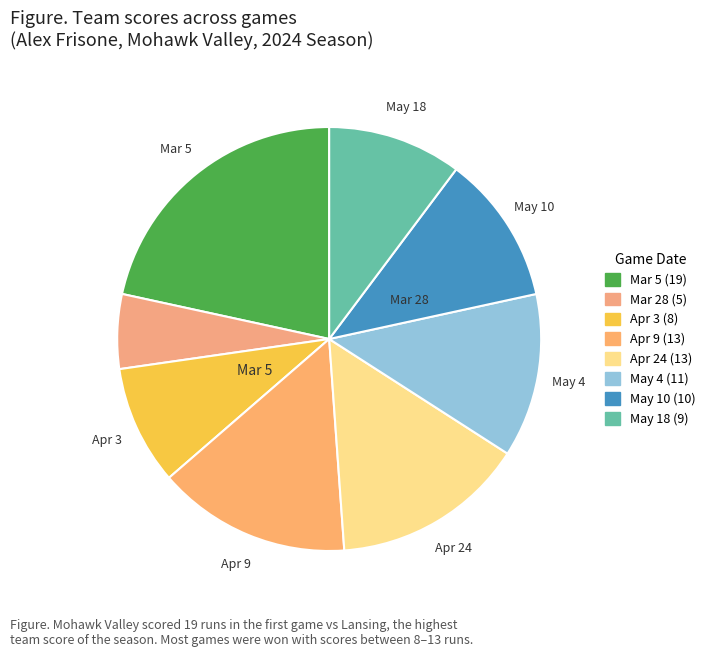

Which slice is the largest?

Mar 5